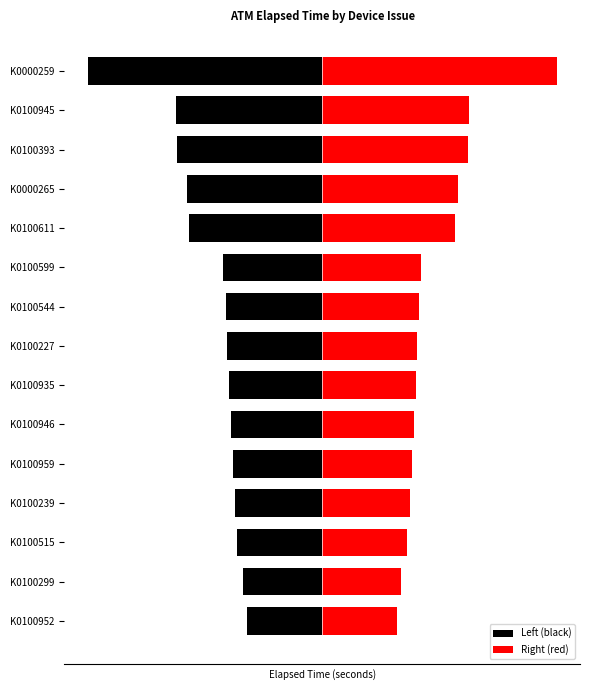

List the labels in order of Right (red) value, smallest first.

K0100952, K0100299, K0100515, K0100239, K0100959, K0100946, K0100935, K0100227, K0100544, K0100599, K0100611, K0000265, K0100393, K0100945, K0000259